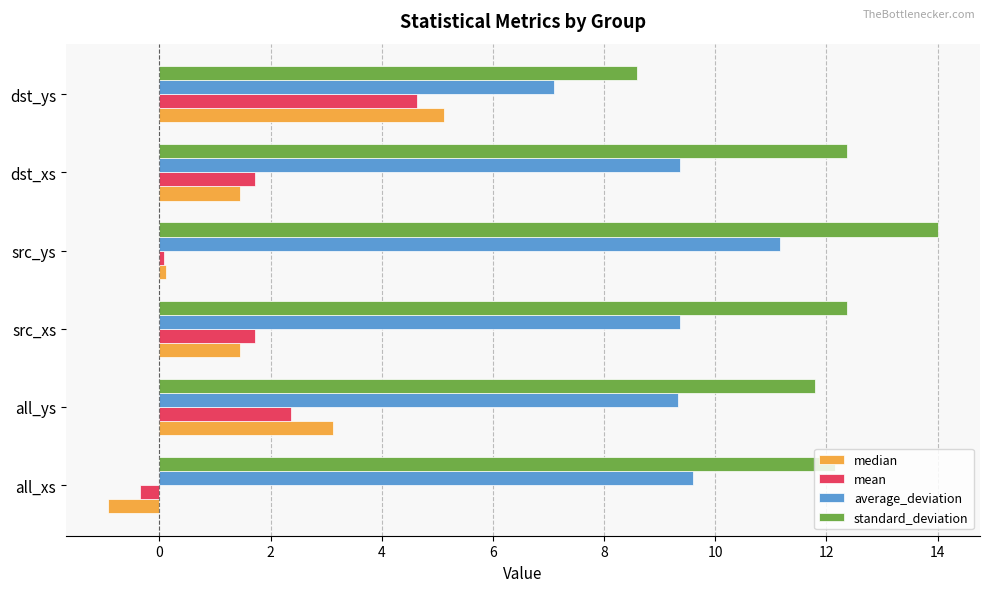

Read the median value at dst_xs.

1.4